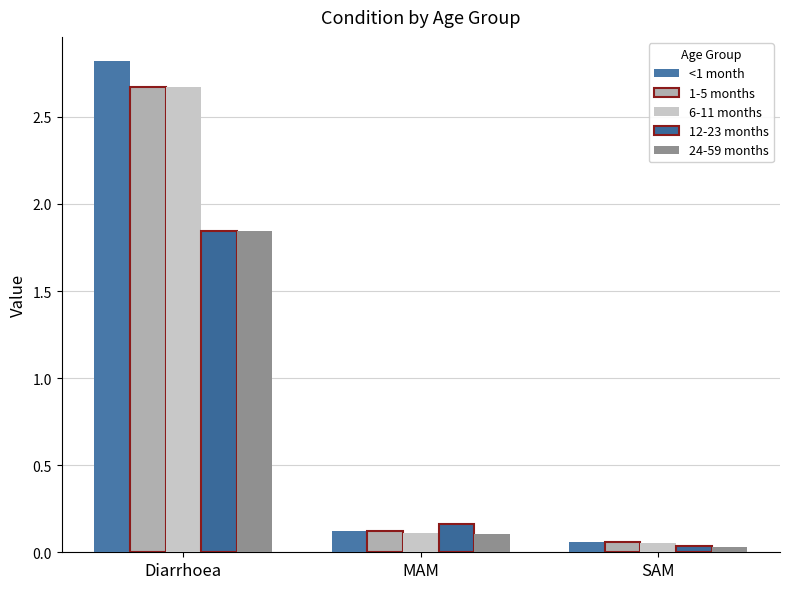

Is it true that 12-23 months equals 1.8 at Diarrhoea?

True